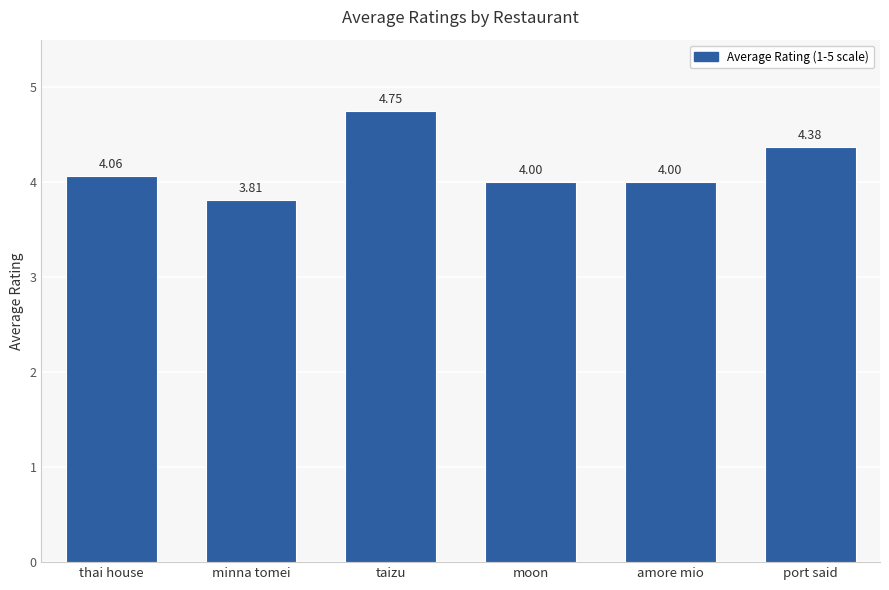

What is the change in value from minna tomei to taizu?

+0.9